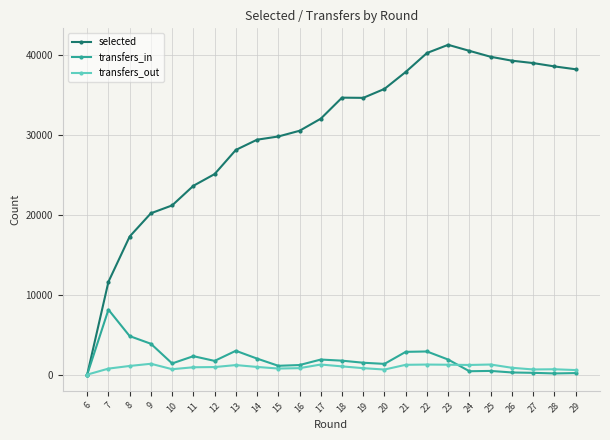

Is the value of transfers_in at 11 greater than the value of transfers_out at 15?

Yes